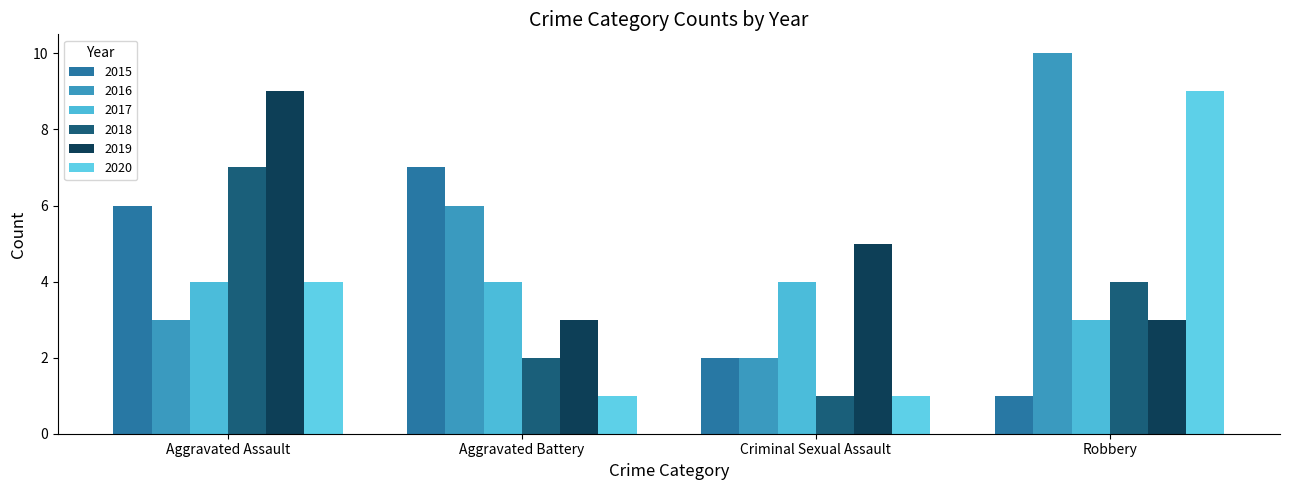

At which label is 2019 closest to 6?

Criminal Sexual Assault